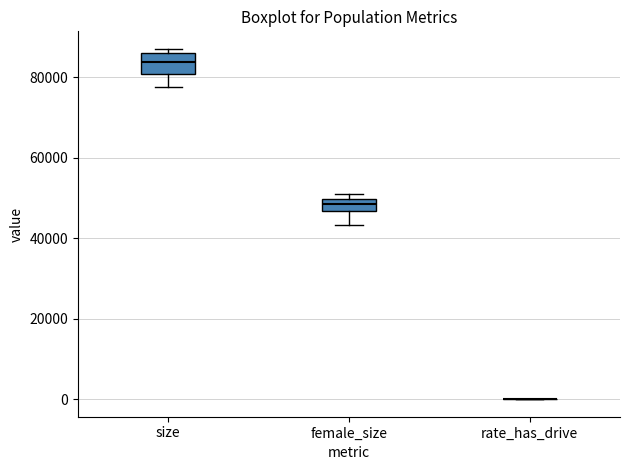

Where does the median line of the box for size sit on the y-axis? The values are not printed on the chart, so give them approximately, as read against the axis.

84000